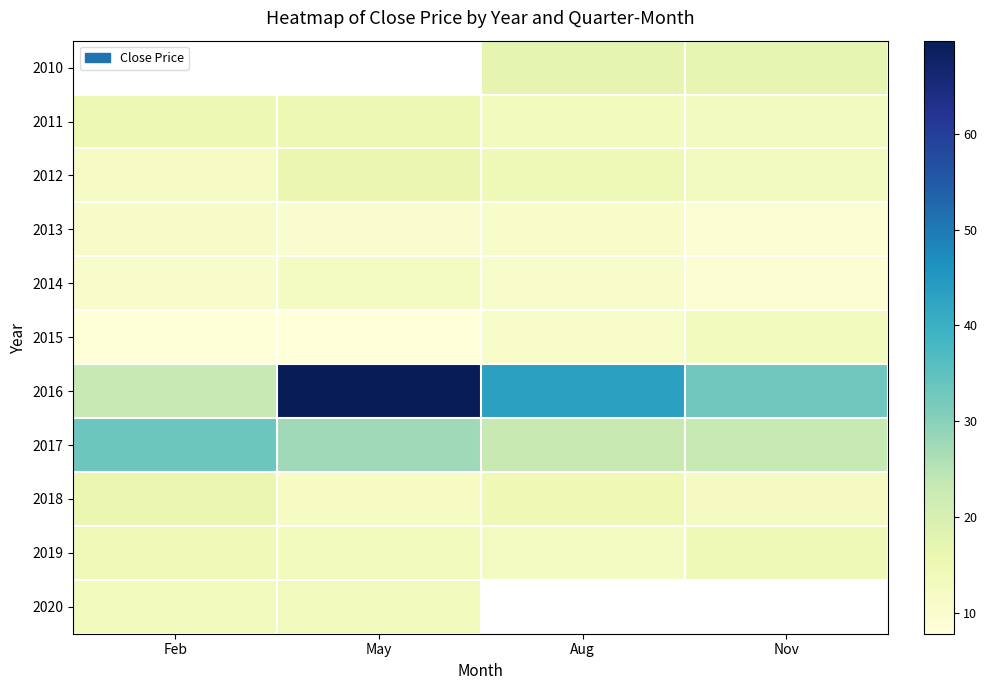

Which category has the highest value in the 2012 series?

May